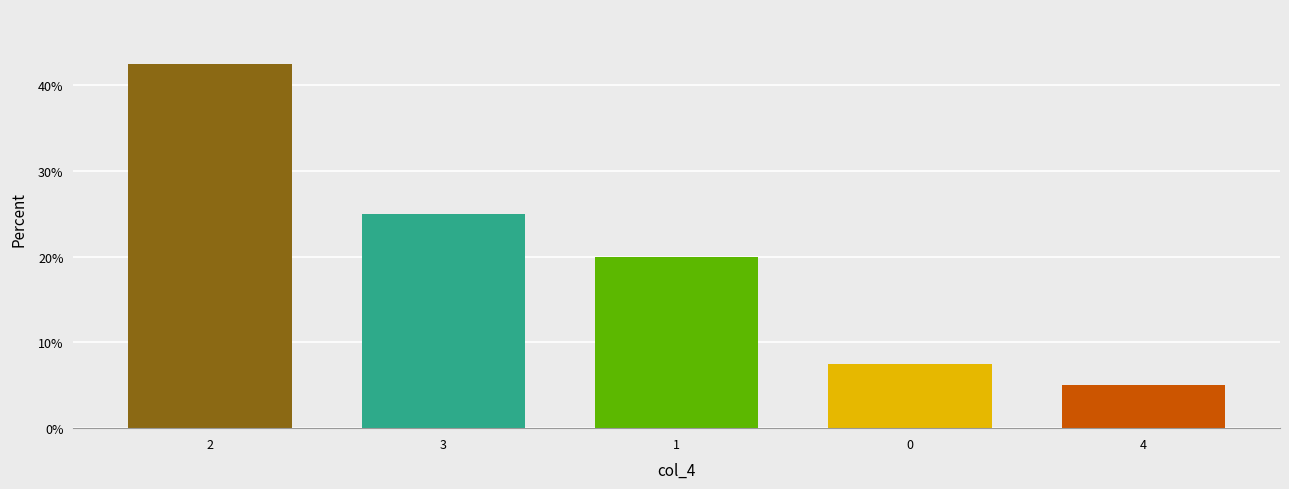

Reading right to left, what are all the values shown in this chart?

4=5.0	0=7.5	1=20.0	3=25.0	2=42.5